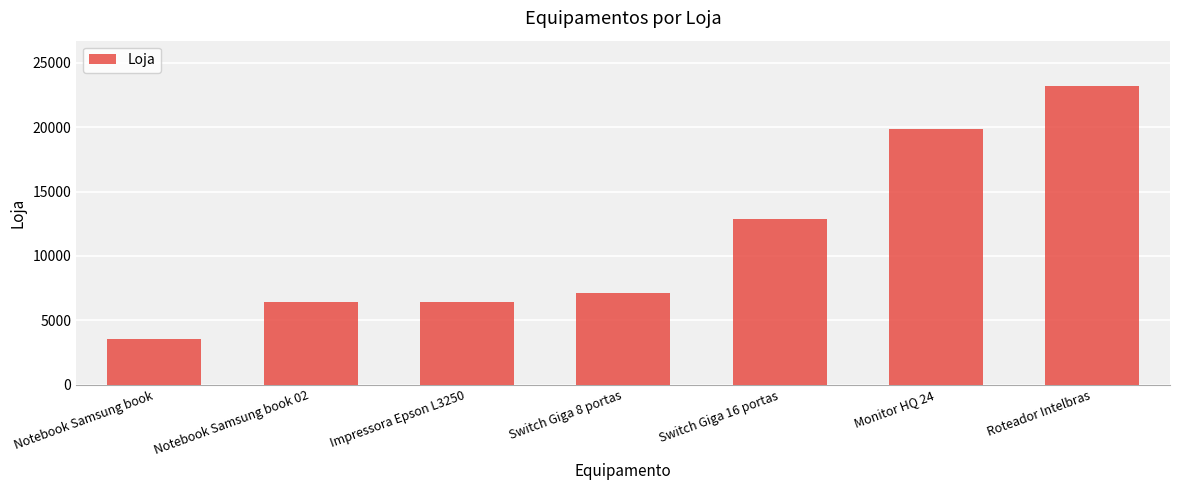

At which label is the value closest to 13404?

Switch Giga 16 portas